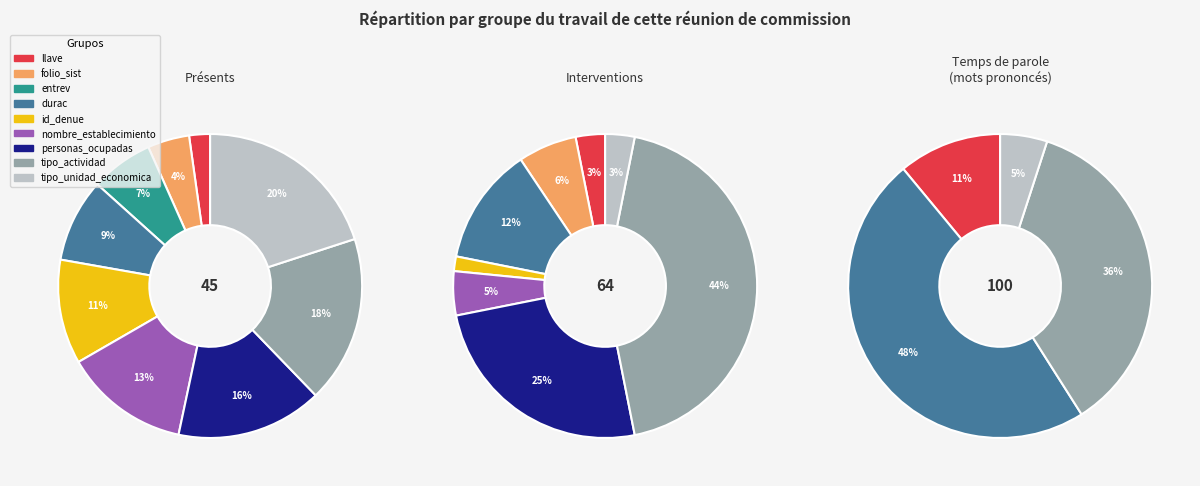

Which category has the biggest portion of the pie?

tipo_unidad_economica